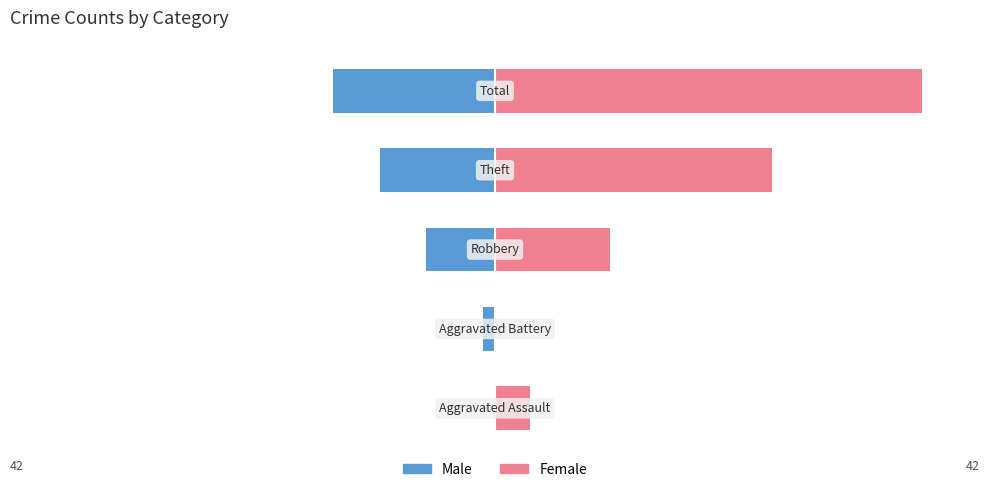

What is the difference between the second highest and second lowest values in the Male series?

9